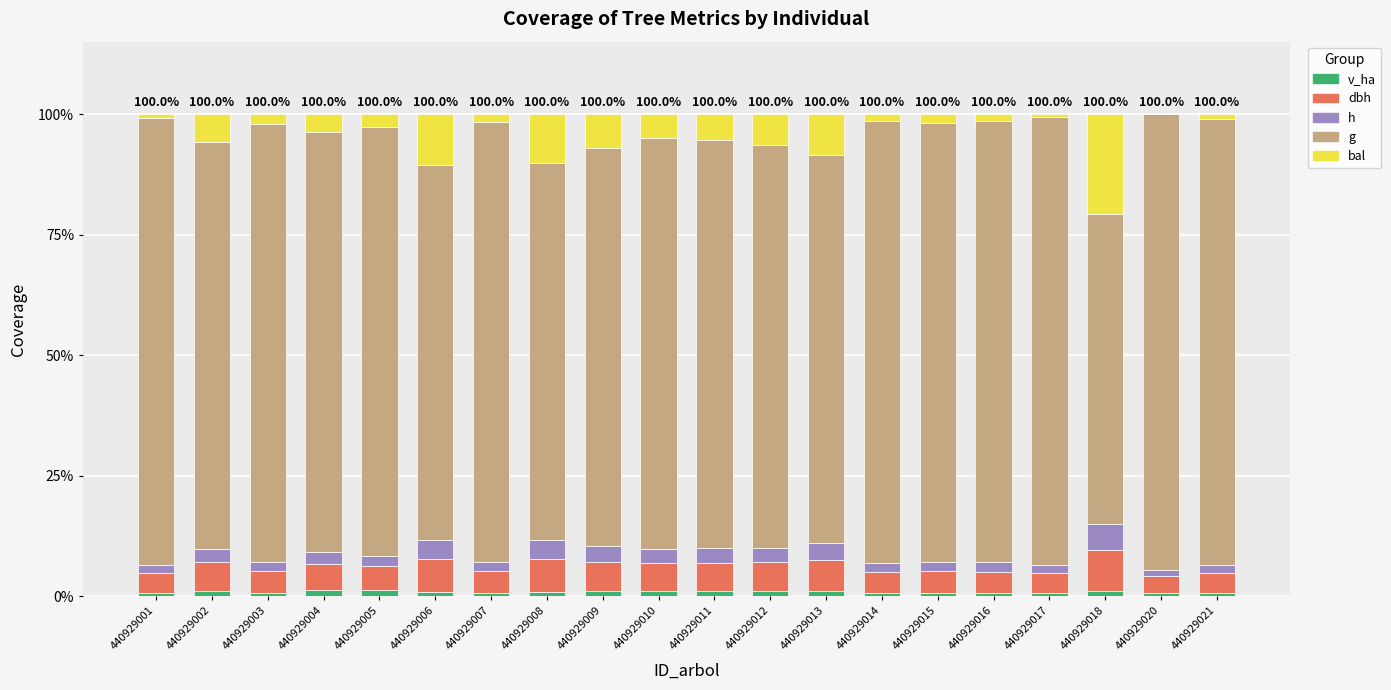

What are all the series names shown in the legend?

v_ha, dbh, h, g, bal